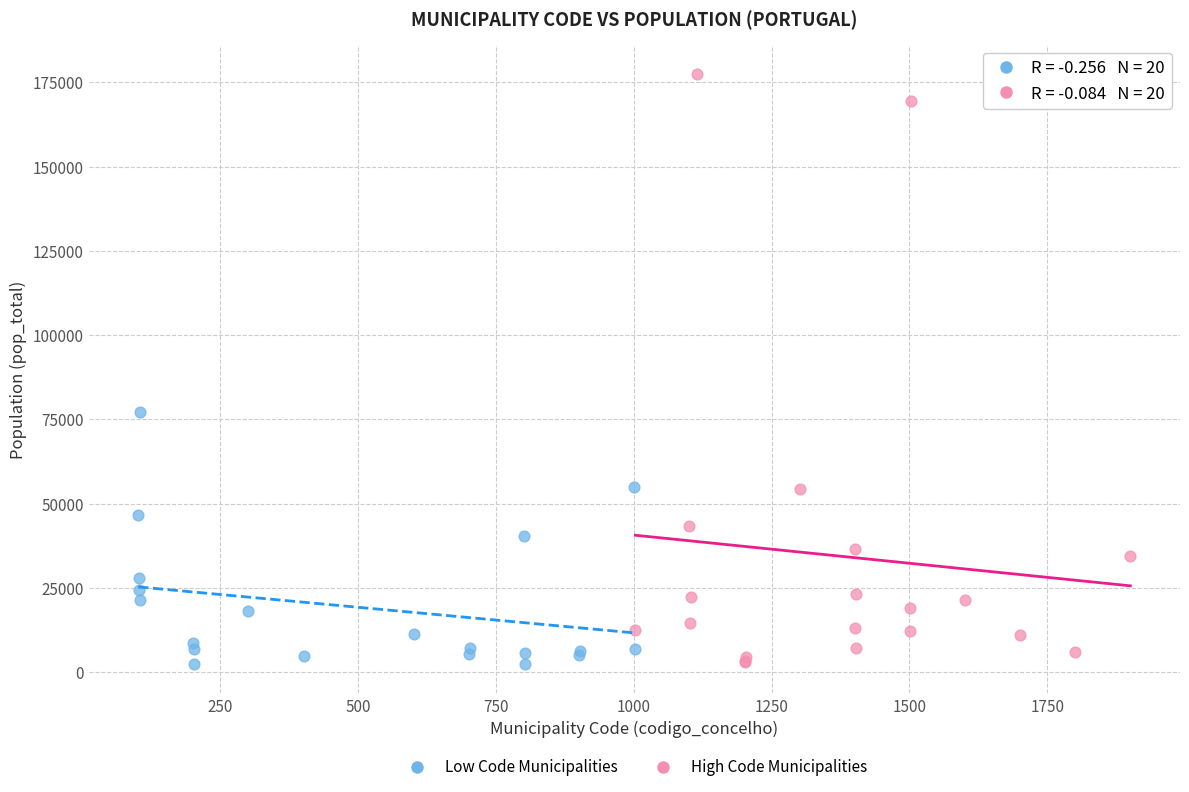

Which series has the widest spread of Y values?

High Code Municipalities